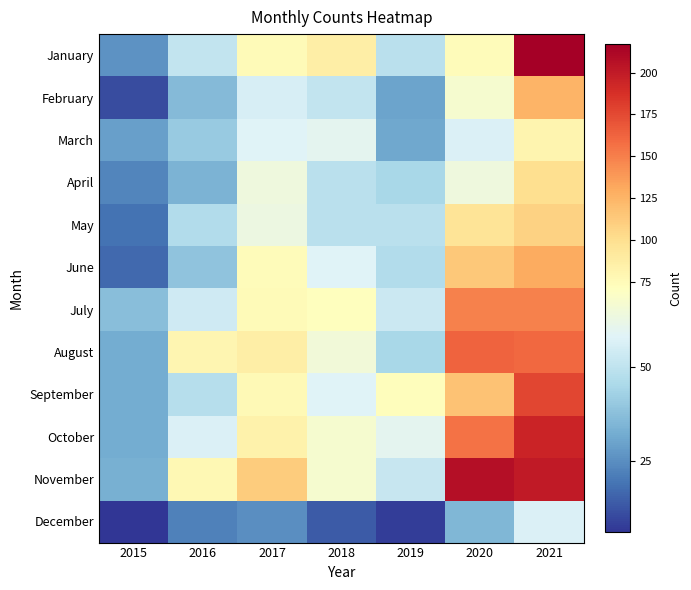

At which category does the chart reach its minimum across all series?

2015